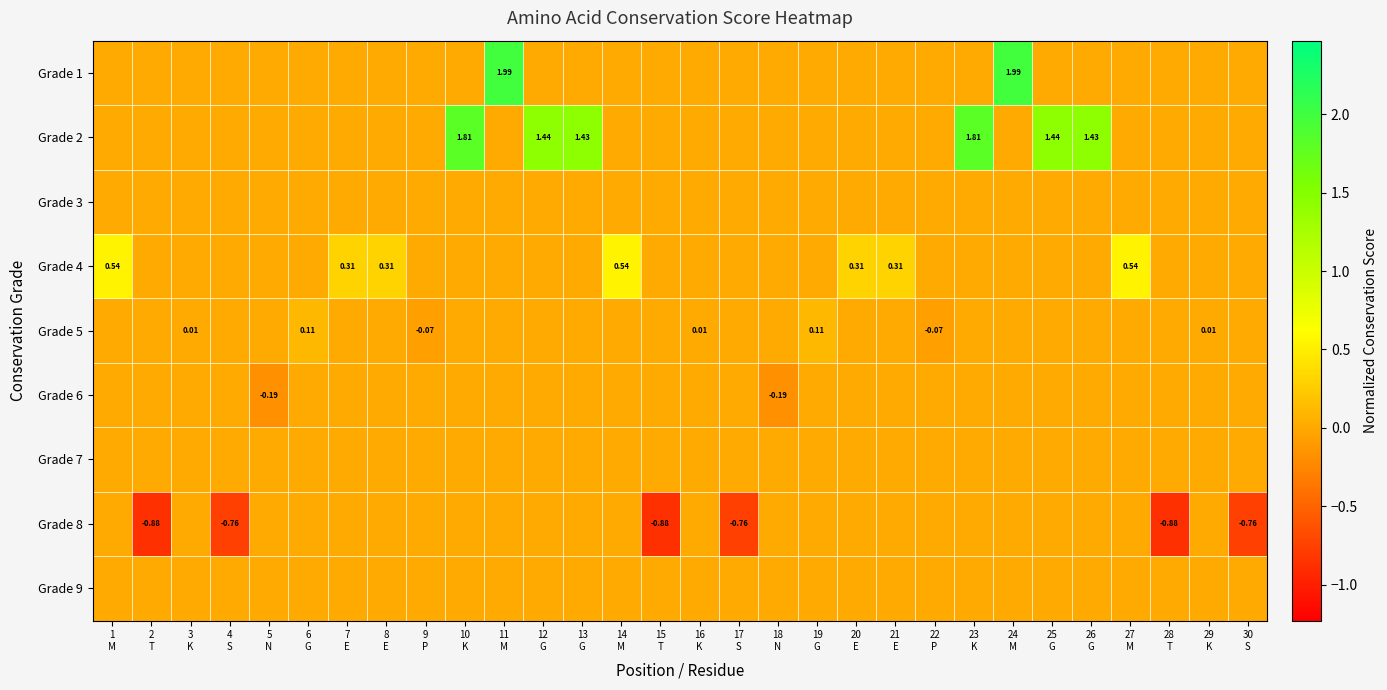

At how many categories does at least one series exceed 0?

20